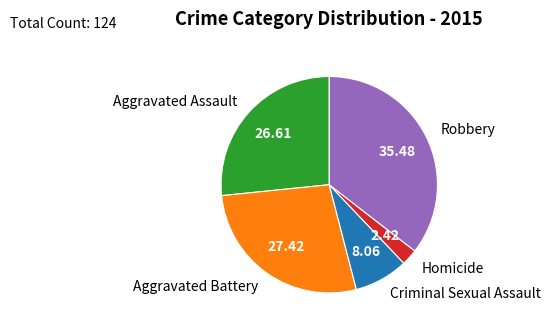

Do Robbery and Aggravated Assault together represent more than half of the pie?

Yes